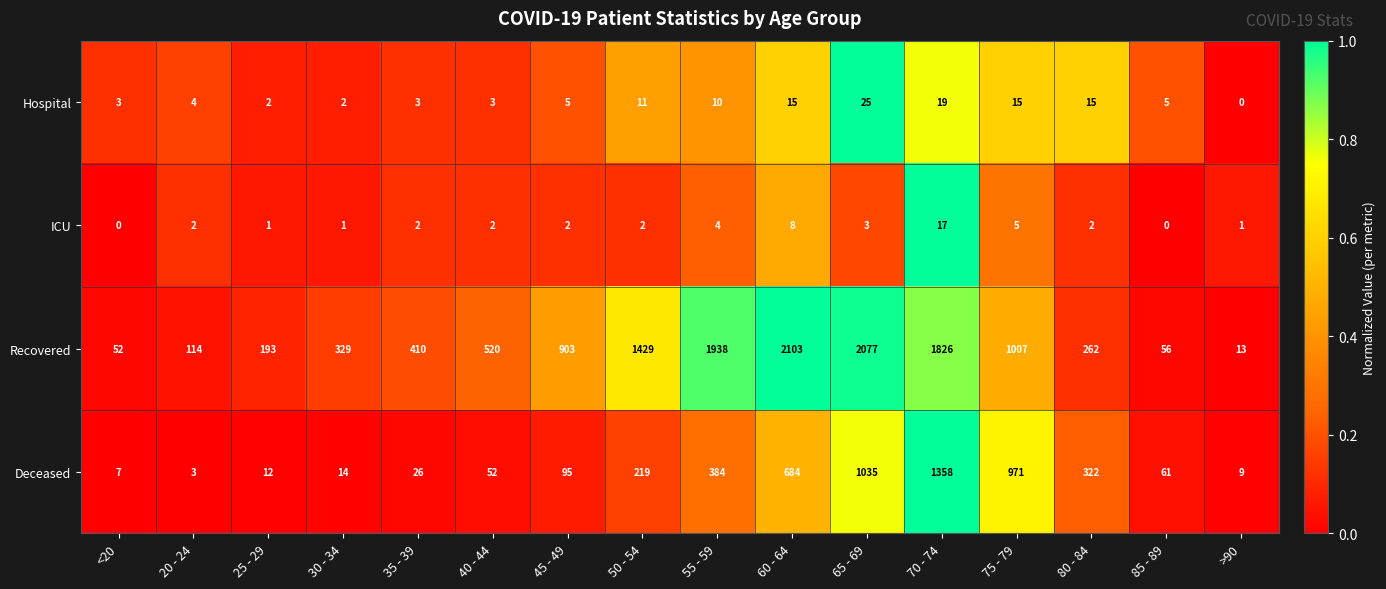

The Hospital series shows 1 at <20. True or false?

False